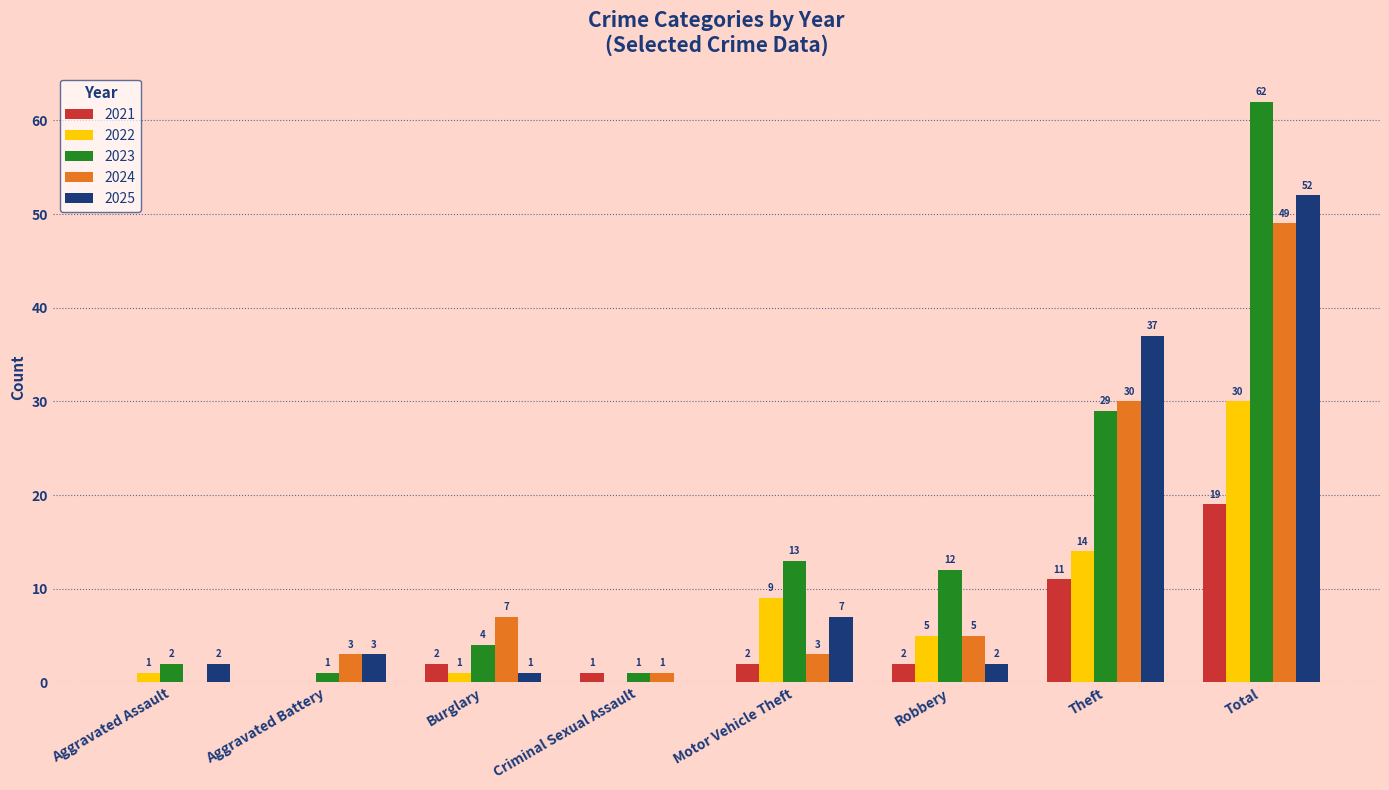

How many categories are shown in the chart?

8